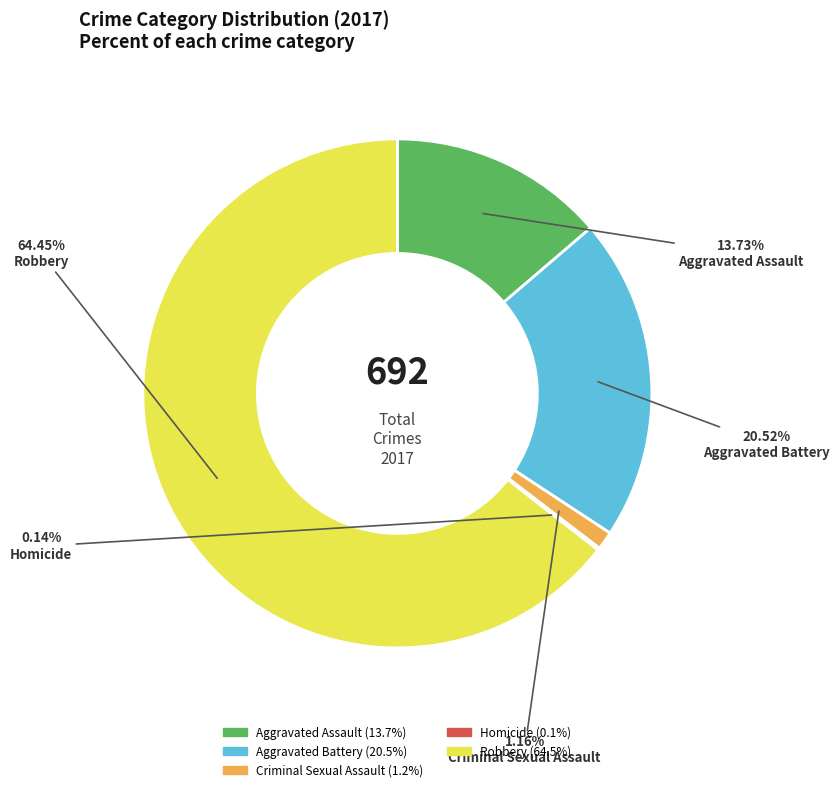

Which has a higher value, Aggravated Battery or Criminal Sexual Assault?

Aggravated Battery